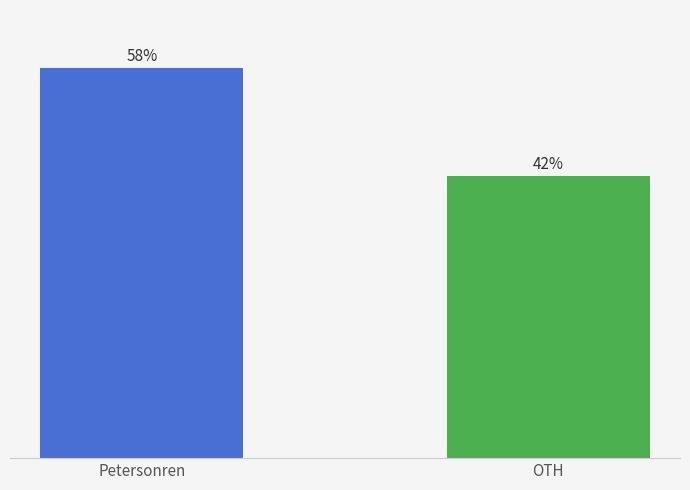

Which has a higher value, Petersonren or OTH?

Petersonren